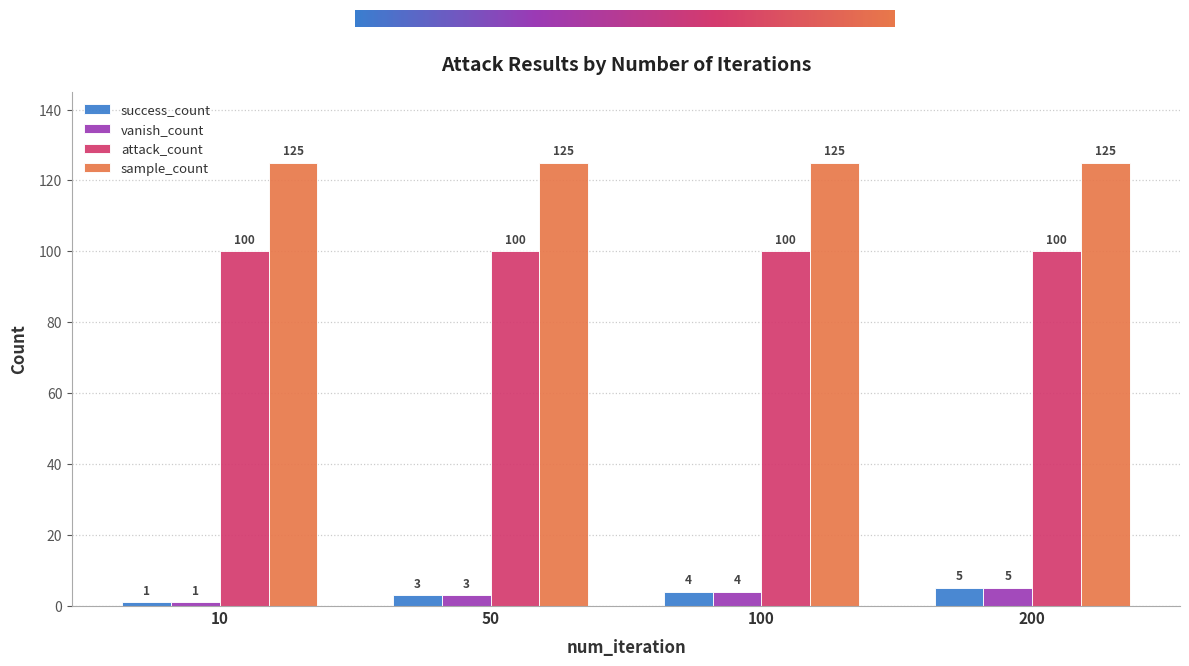

Which series has the largest total across all categories?

sample_count